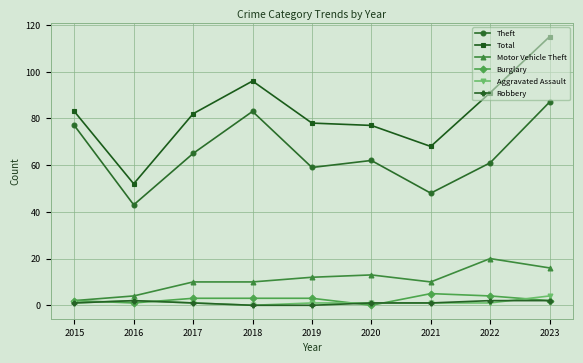

How many lines are shown in the chart?

6